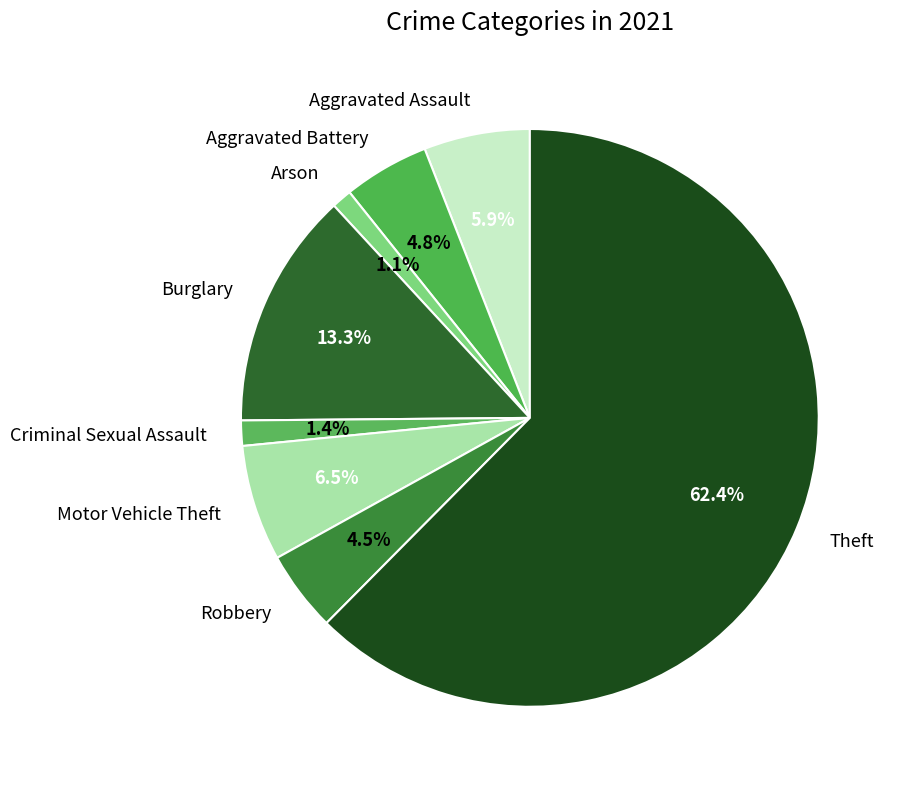

Combined, what portion of the pie is Criminal Sexual Assault and Motor Vehicle Theft?

7.9%